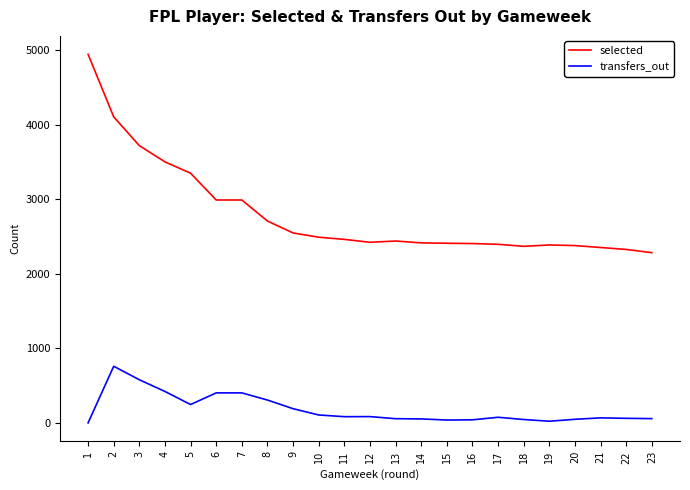

What is the highest value of the transfers_out series?

759